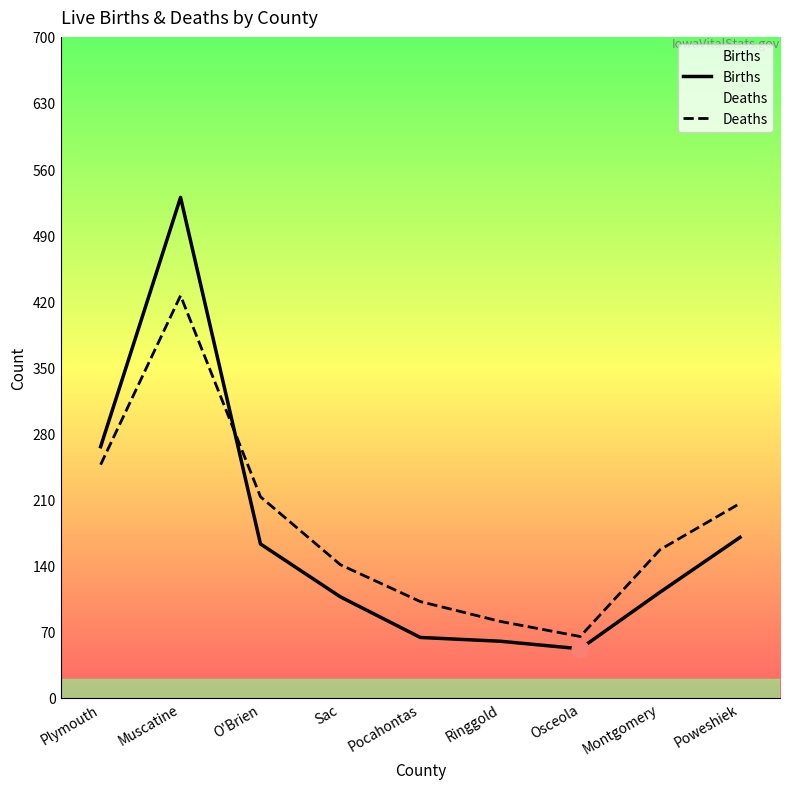

True or false: Births and Deaths intersect in this chart.

True